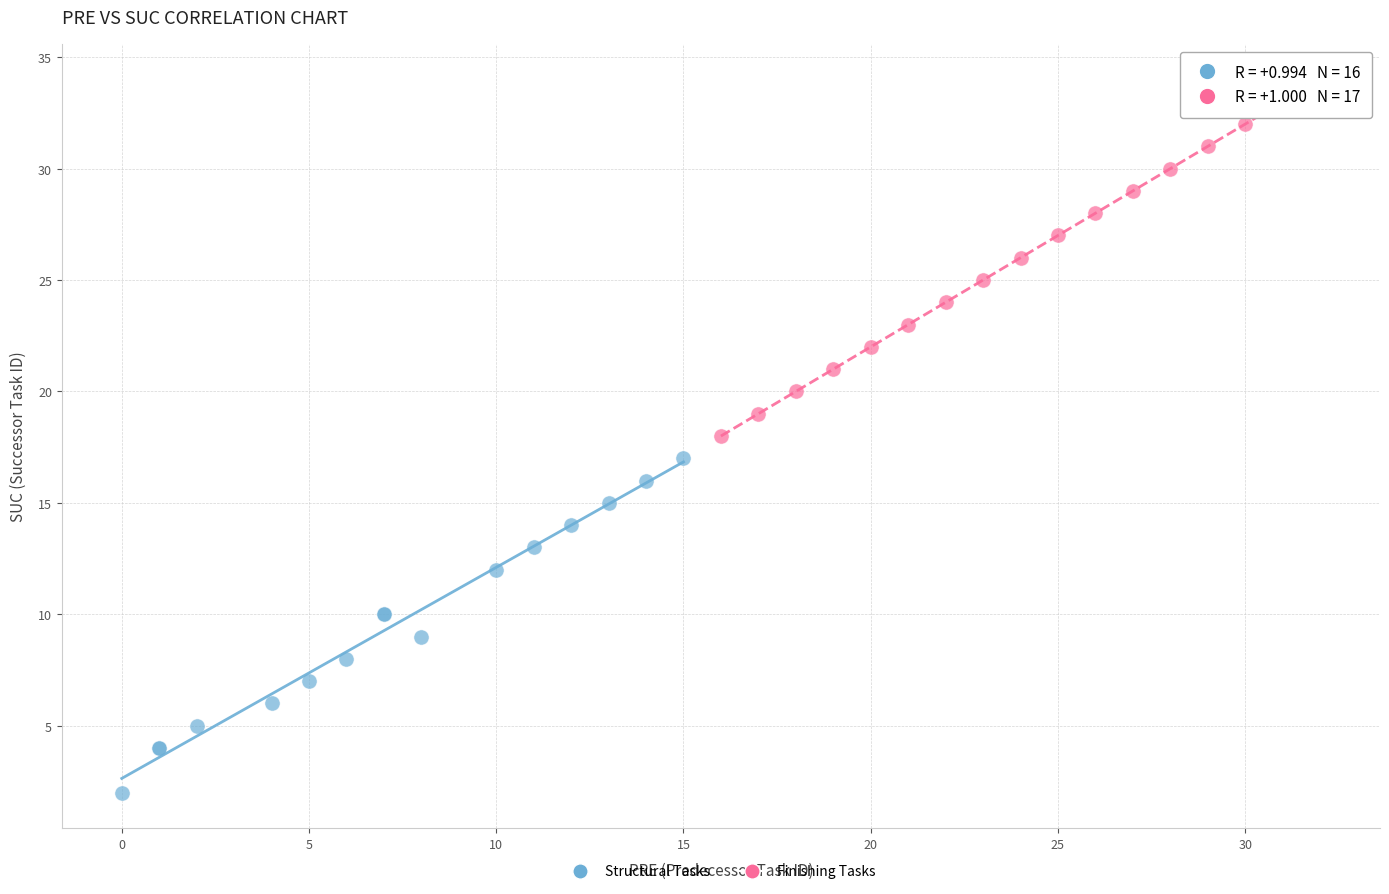

Which series contains the lowest Y value?

Structural Tasks